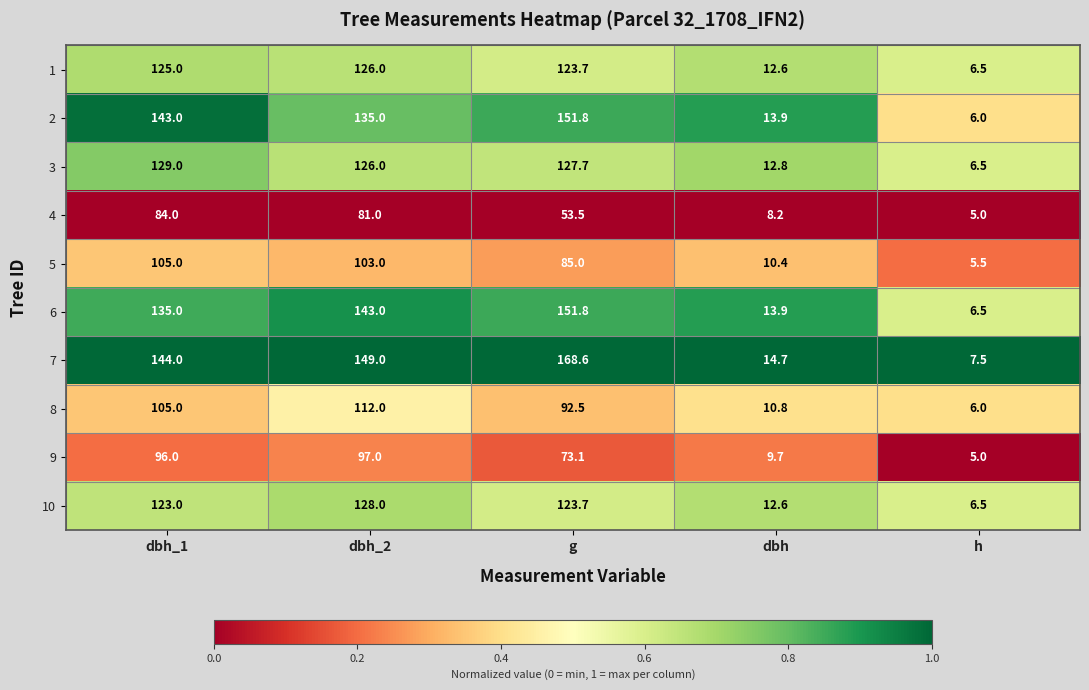

The 8 series shows 105.0 at dbh_1. True or false?

True